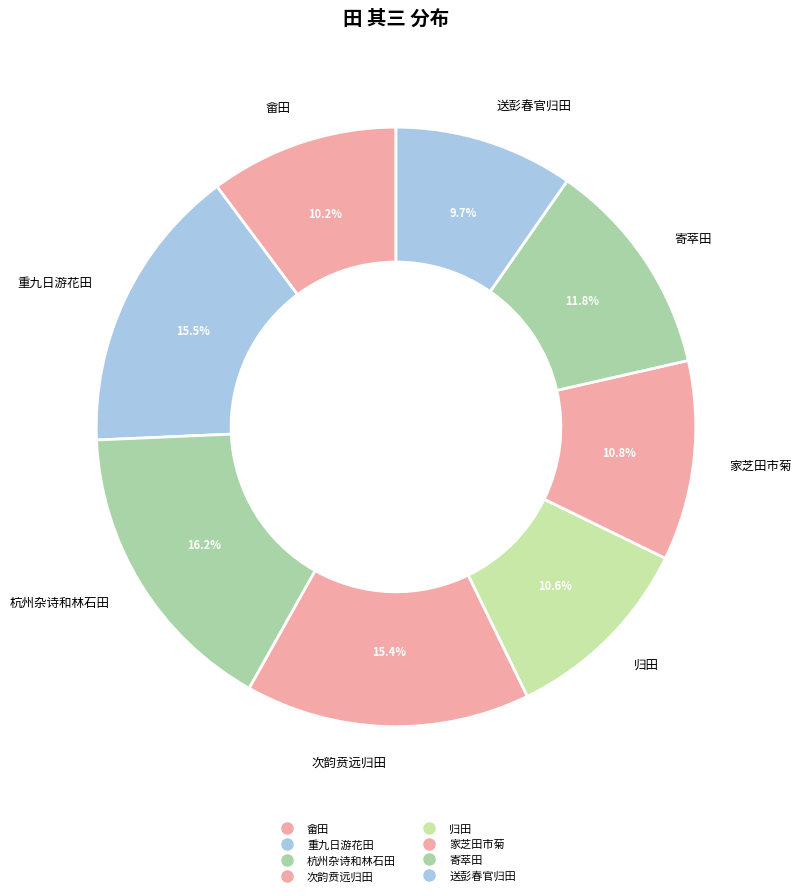

What is the total percentage of 次韵贲远归田 and 送彭春官归田?

25.0%